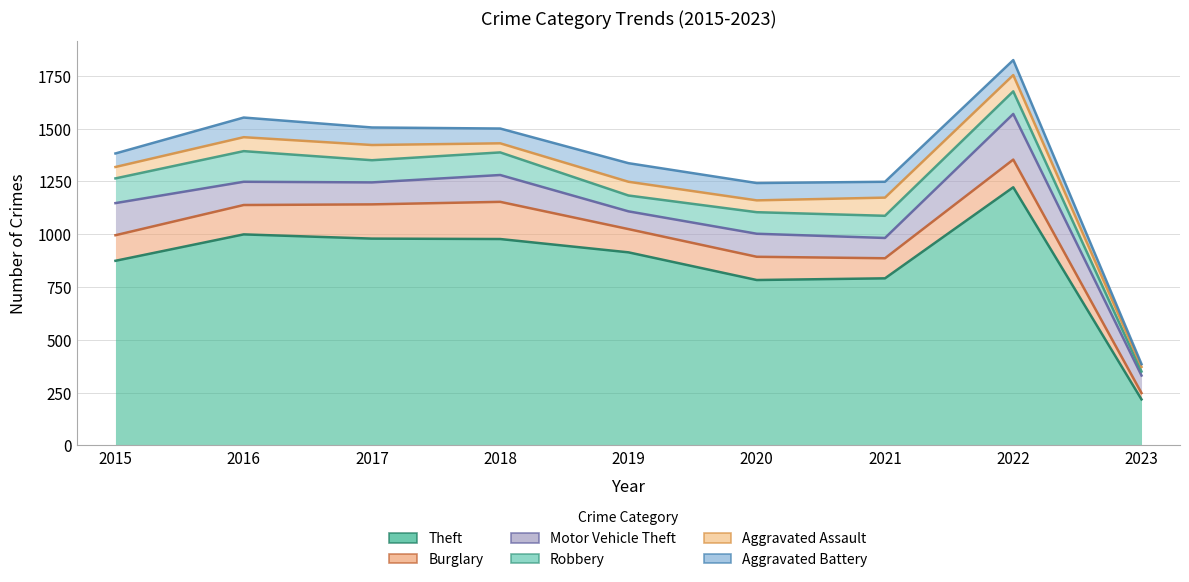

What is the minimum value for Burglary?

248